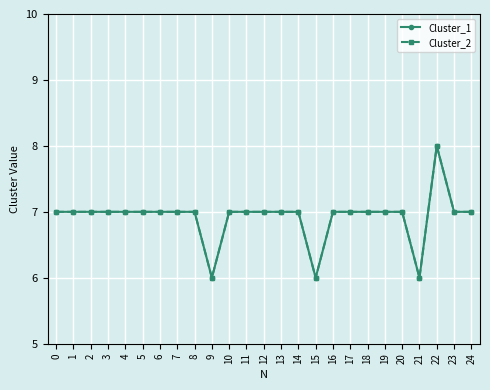

Reading right to left, list all the values displayed in this chart.

Cluster_1: 7	7	8	6	7	7	7	7	7	6	7	7	7	7	7	6	7	7	7	7	7	7	7	7	7
Cluster_2: 7	7	8	6	7	7	7	7	7	6	7	7	7	7	7	6	7	7	7	7	7	7	7	7	7